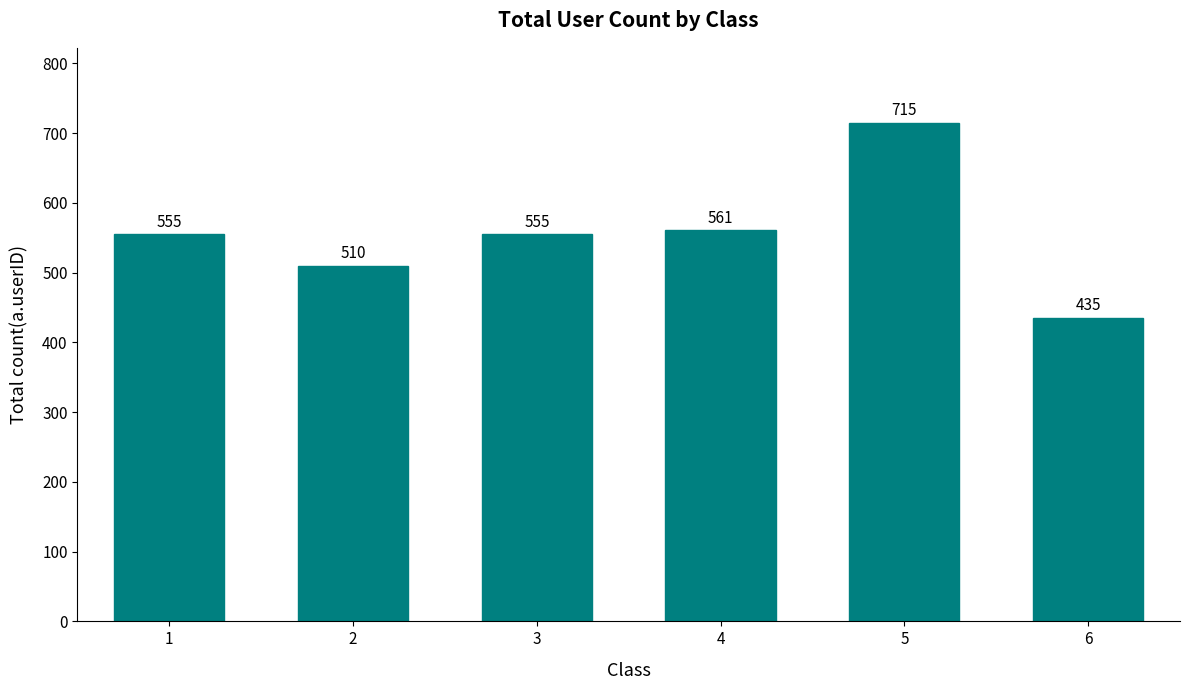

What is the minimum value shown in the chart?

435